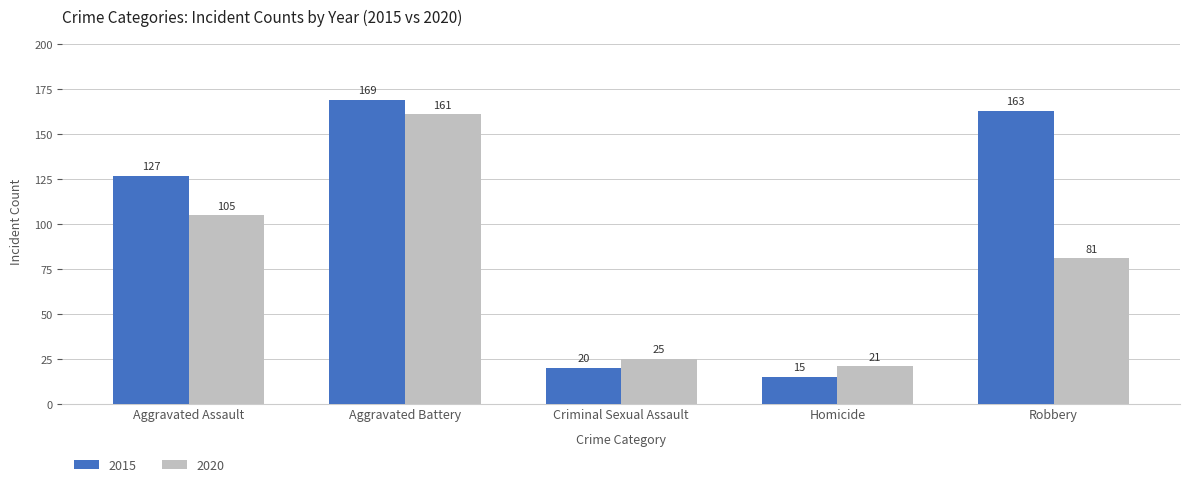

What is the average value of the 2015 series?

99